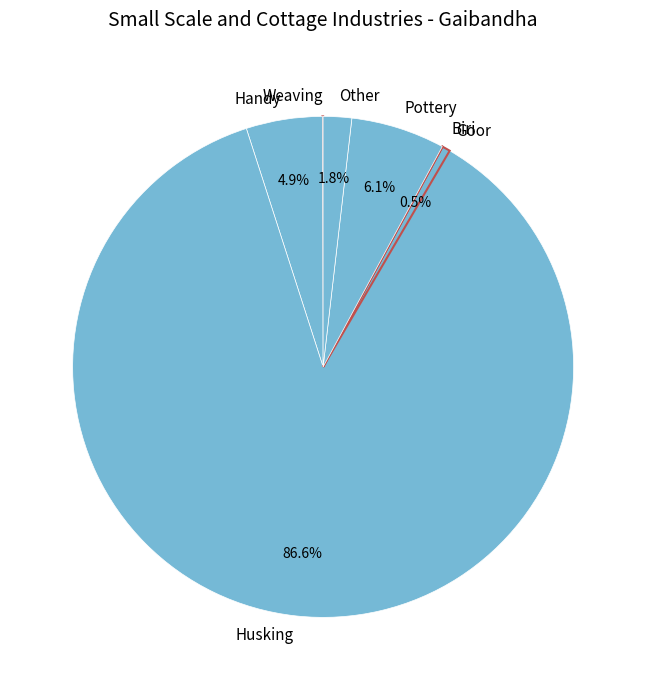

Does any single category account for the majority?

Yes